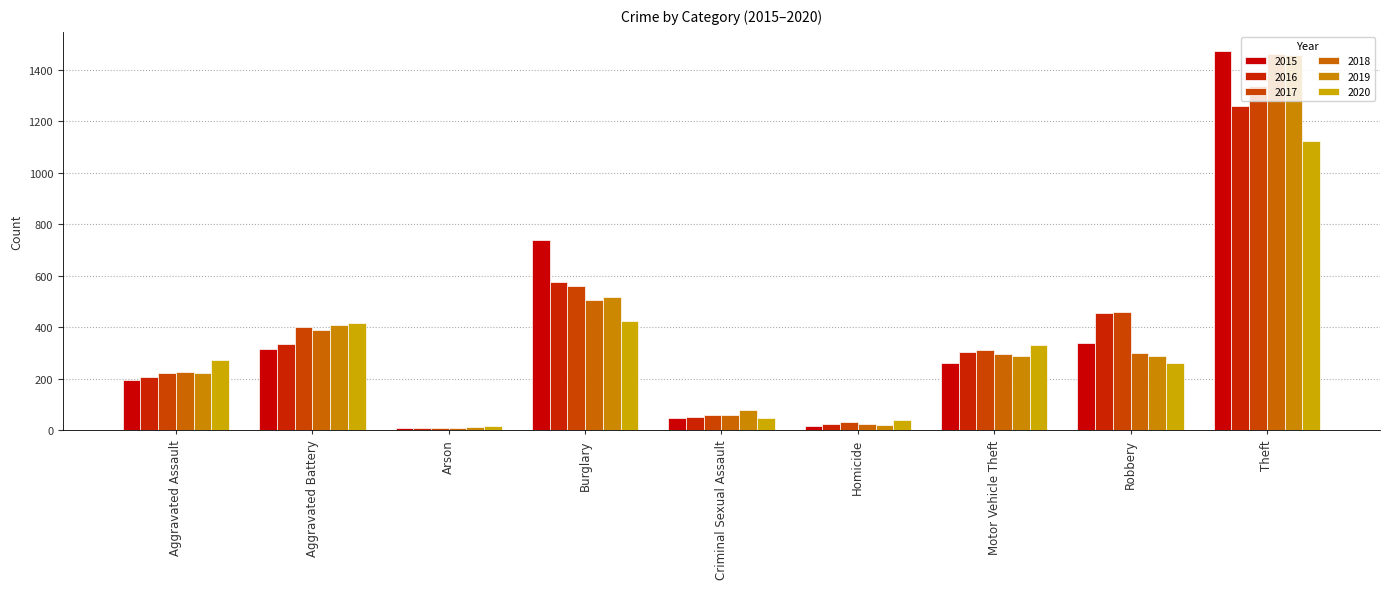

How many data points in 2019 are less than 287?

4